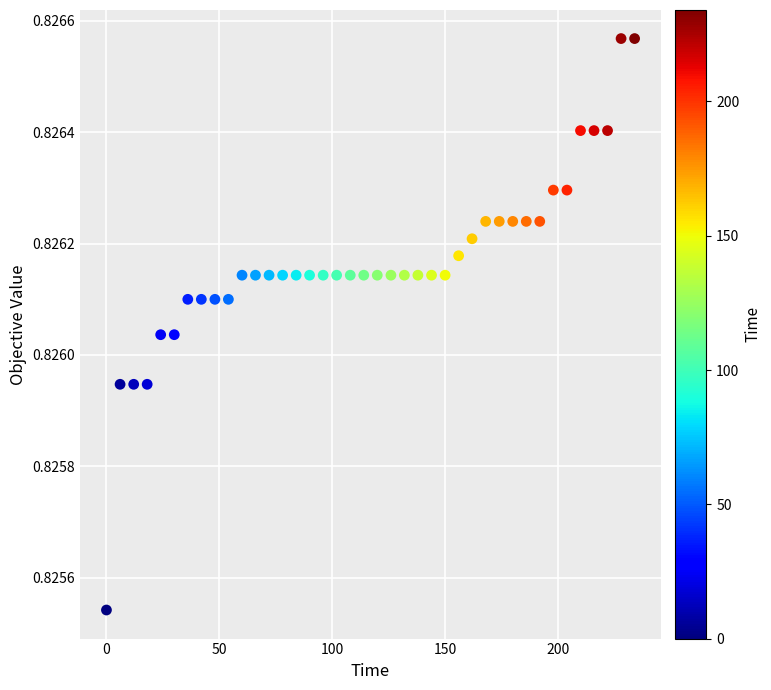

What is the range of X values (max minus min)?

234.1